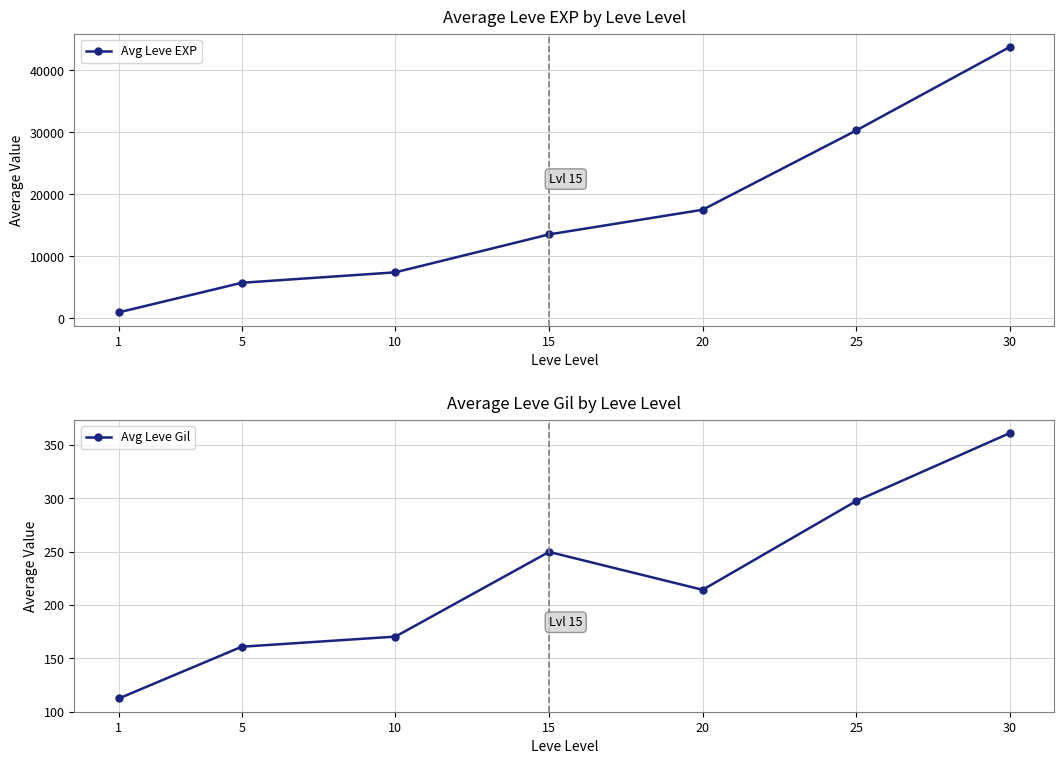

True or false: Avg Leve Gil and Avg Leve EXP intersect in this chart.

False